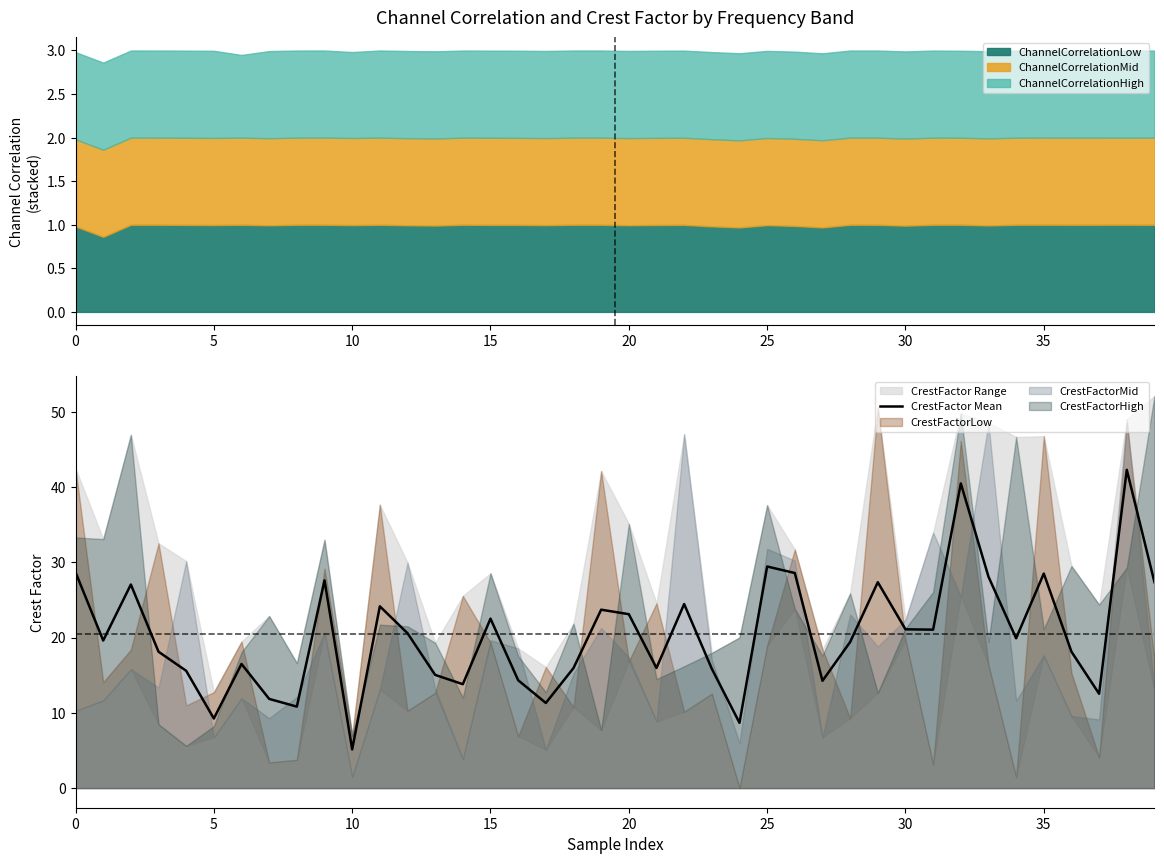

True or false: there are more than 2 points higher than both neighbors.

True